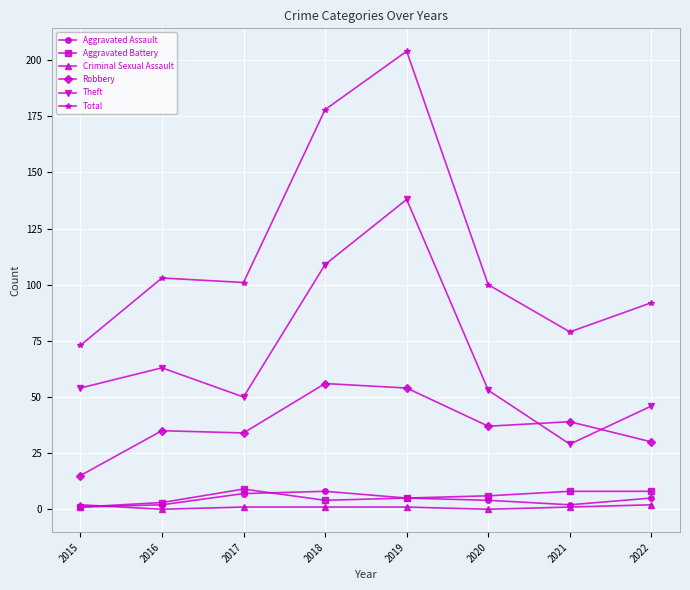

What is the maximum value for Aggravated Battery?

9